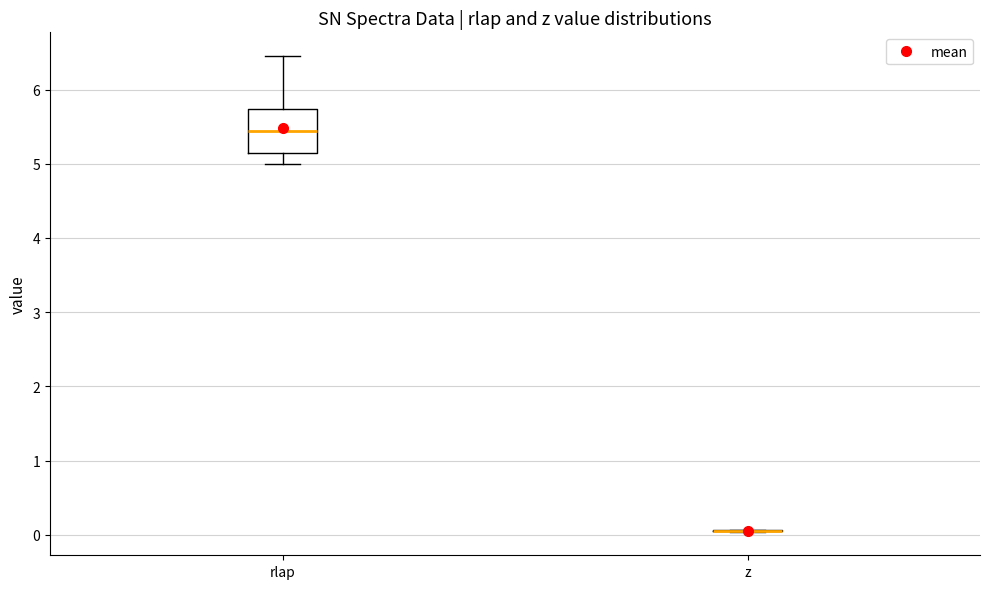

Reading left to right, transcribe this box plot: for each box, give where its median line is, the range the box spans, and where its two whiskers end, as read against the y-axis. The values are not printed on the chart, so give them approximately, as read against the axis.

rlap: median 5.4, box 5.1 to 5.7, whiskers 5.0 to 6.5
z: box collapsed to a line at 0.1, whiskers 0.0 to 0.1